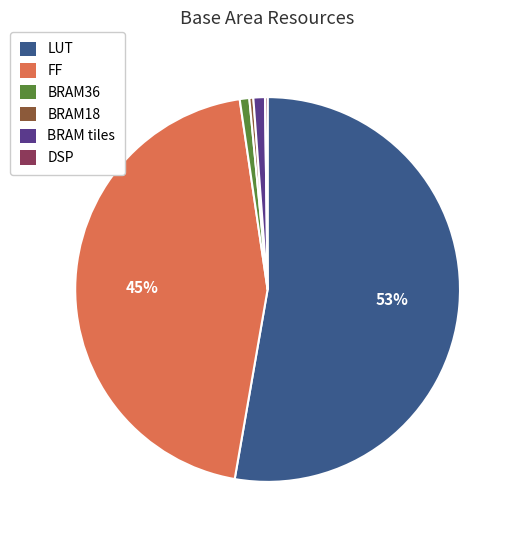

The FF slice represents 45% of the pie. True or false?

True